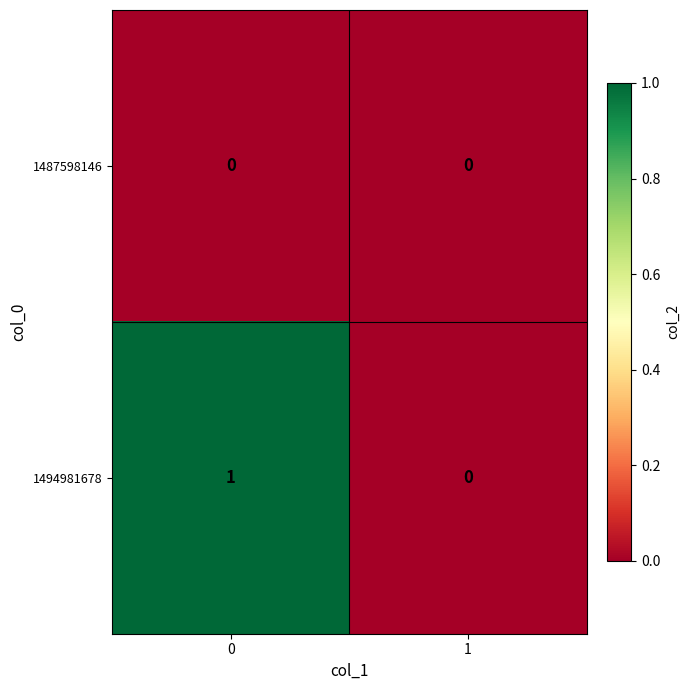

Which series has the largest total across all categories?

1494981678